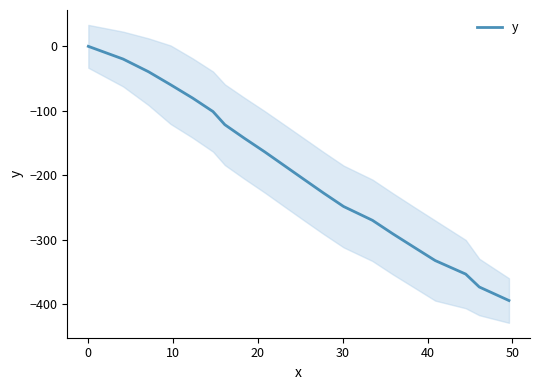

Reading left to right, transcribe all the data shown in this chart.

0.0	-19.7	-39.4	-59.5	-80.2	-101.1	-121.5	-142.5	-163.6	-184.8	-206.0	-227.1	-248.3	-269.7	-290.6	-311.4	-332.1	-353.1	-373.1	-394.1